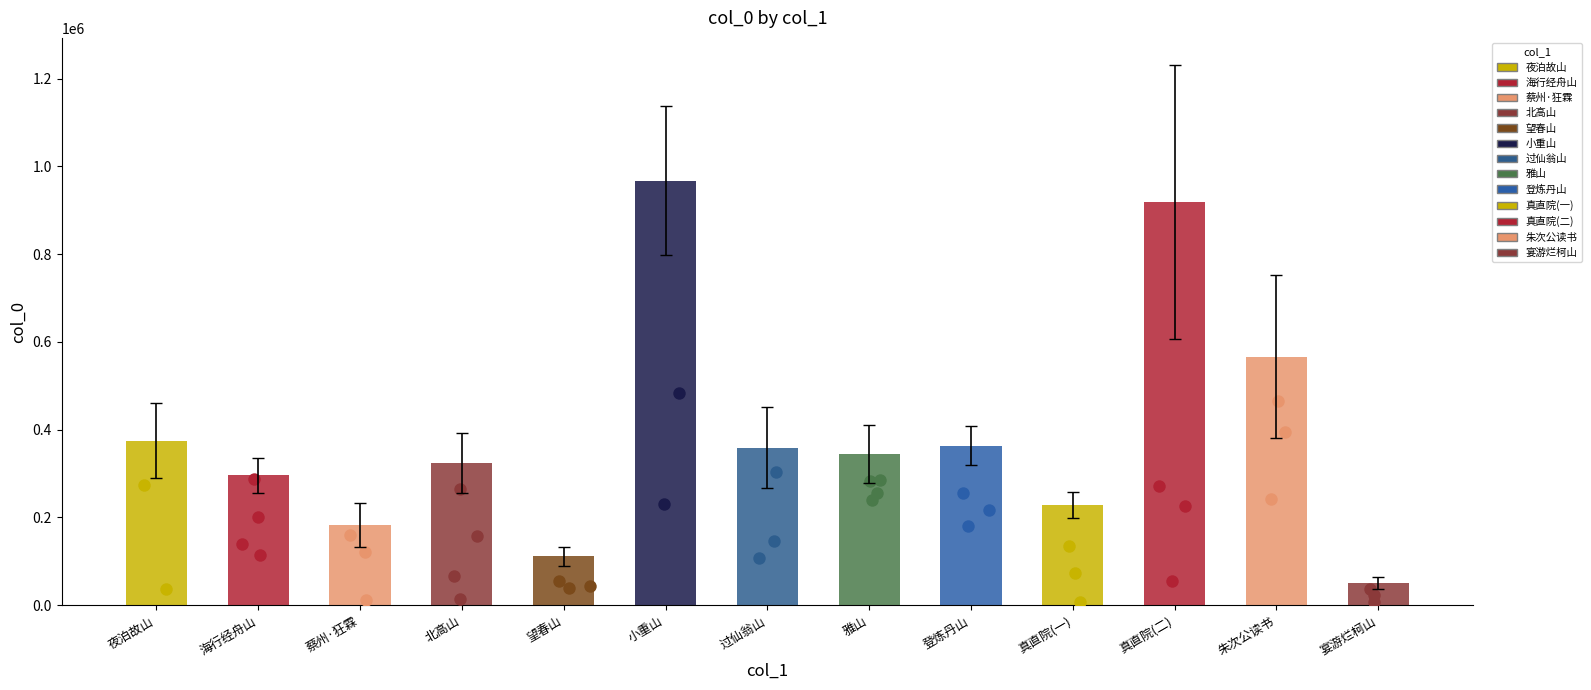

What is the change in value from 过仙翁山 to 登炼丹山?

+5421